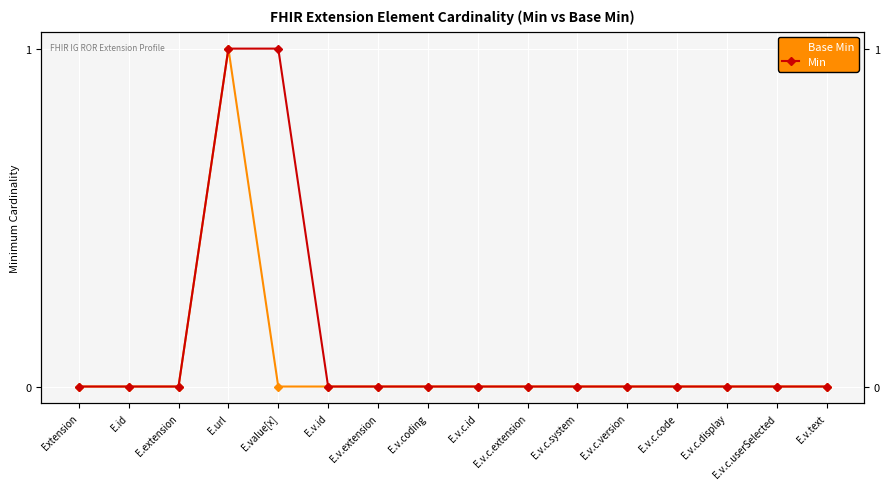

True or false: Min has a value of 0 at E.v.extension.

True